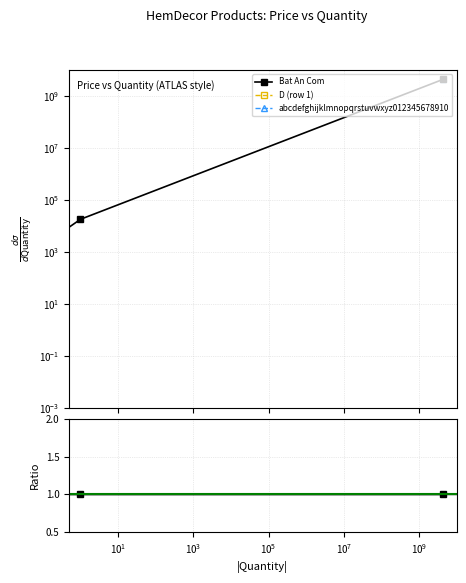

At how many categories does at least one series exceed 826581598?

1